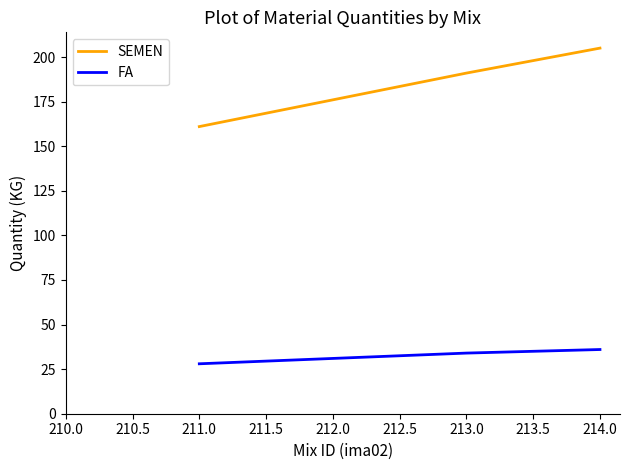

Which category has the highest value in the SEMEN series?

214.0